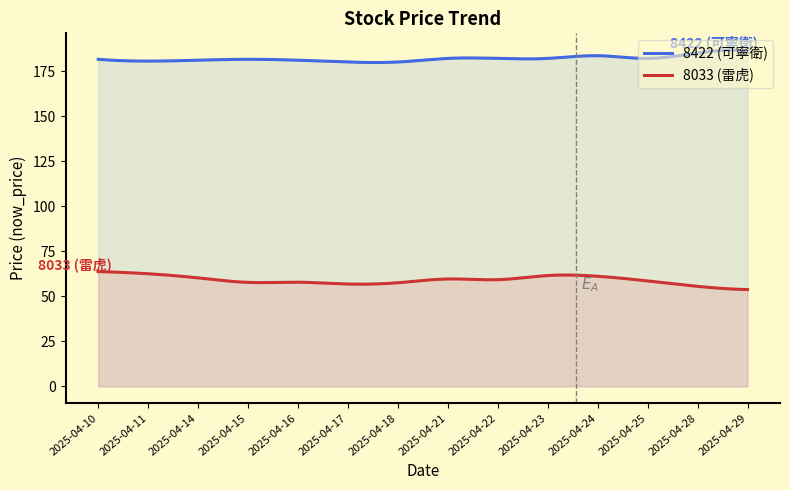

How many lines are shown in the chart?

2